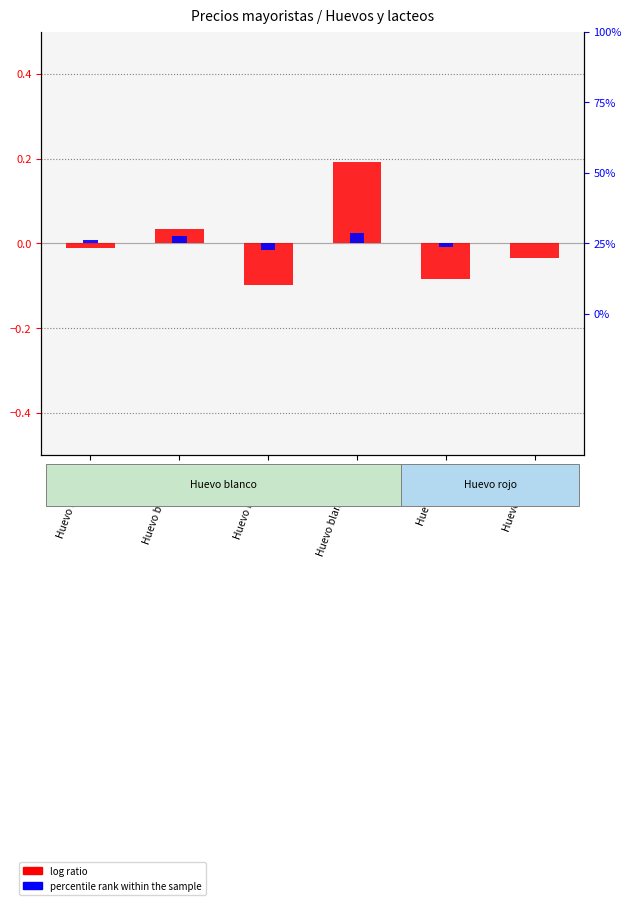

What position from the right is Huevo rojo AA?

1